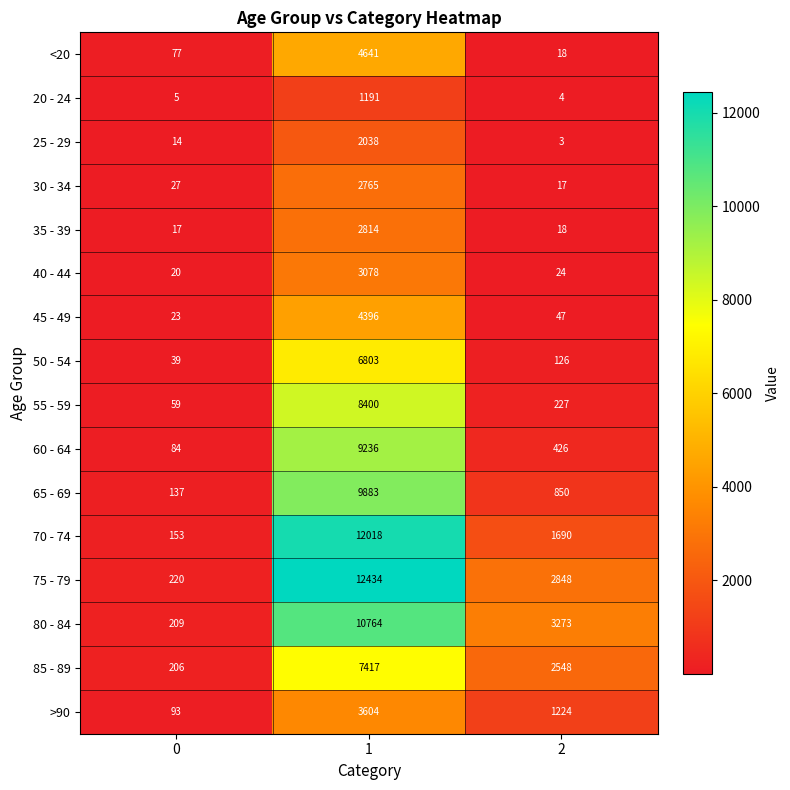

Is it true that 85 - 89 equals 12960 at 1?

False